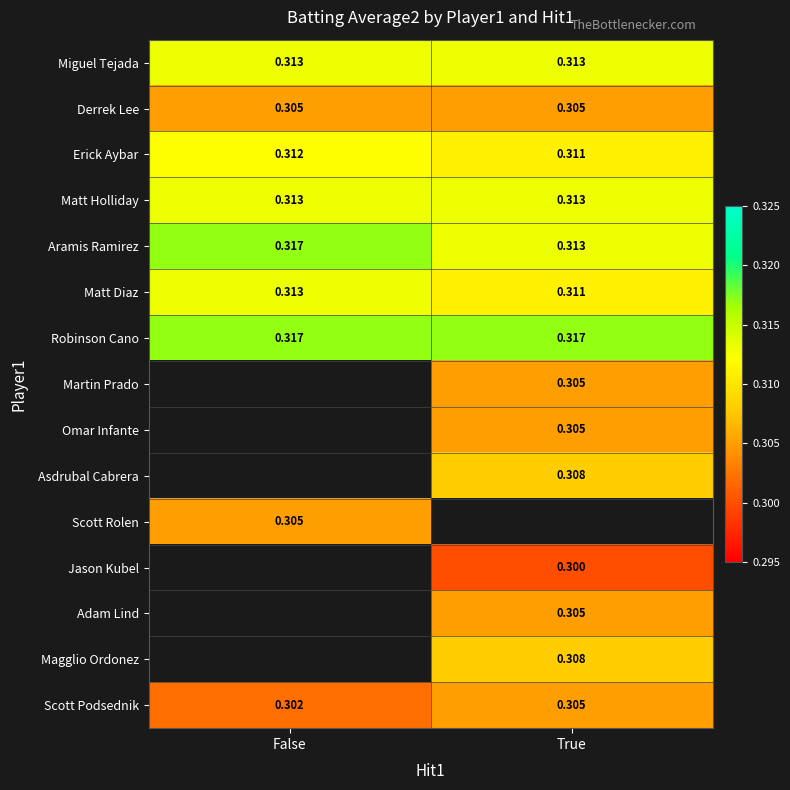

Which category has the lowest value in the Scott Podsednik series?

False